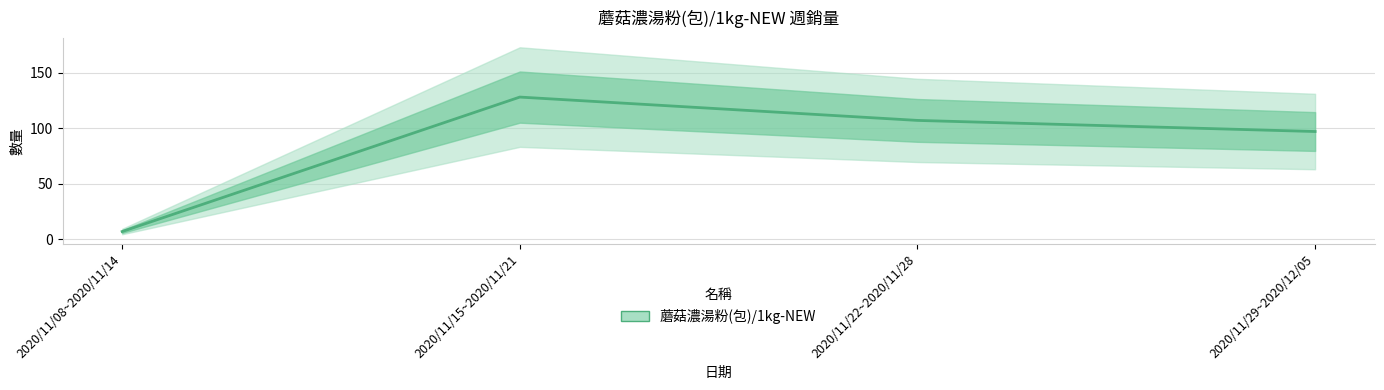

List the labels in order of value, smallest first.

2020/11/08~2020/11/14, 2020/11/29~2020/12/05, 2020/11/22~2020/11/28, 2020/11/15~2020/11/21